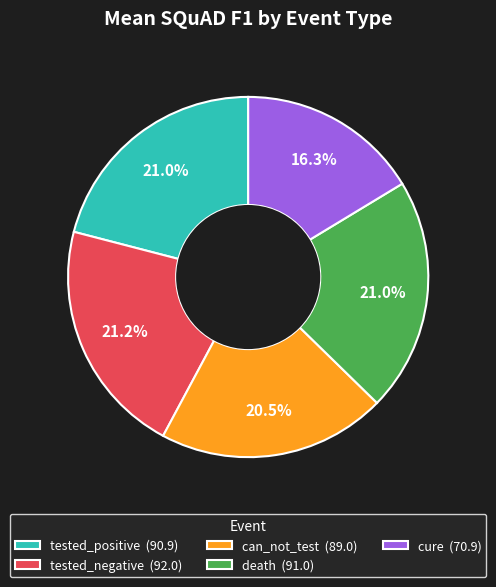

What percentage is NOT represented by can_not_test (89.0)?

79.5%